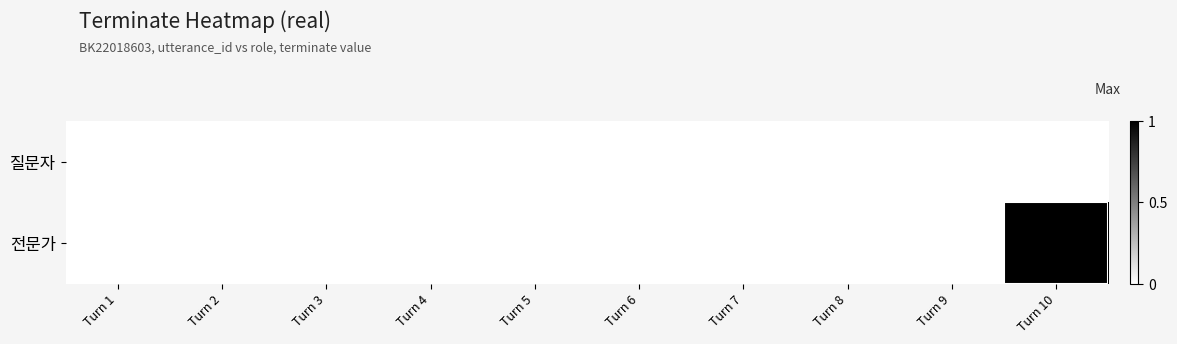

Which series has the largest range (max minus min)?

전문가